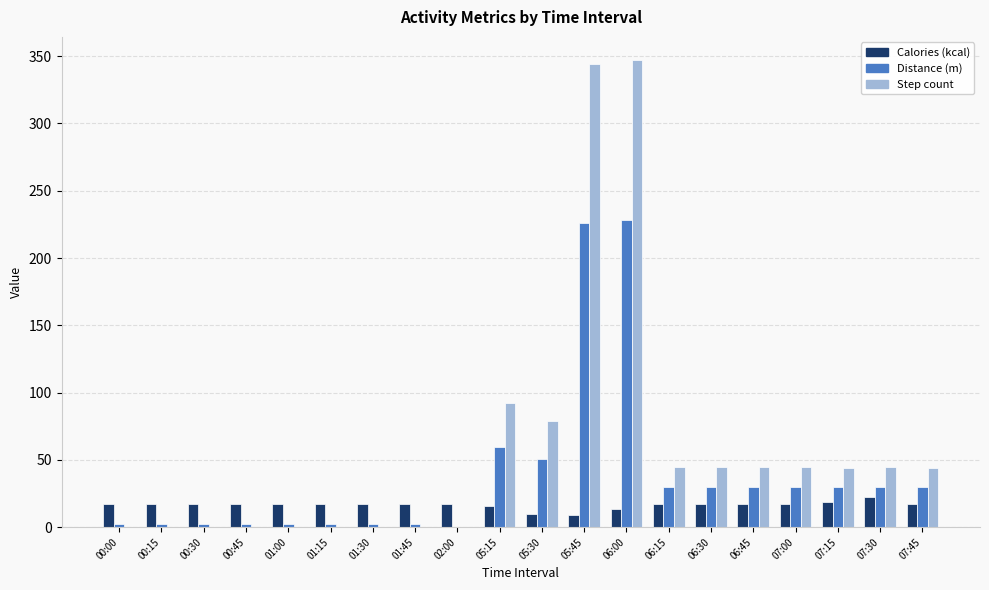

What is the total value across all series at 05:15?

167.2